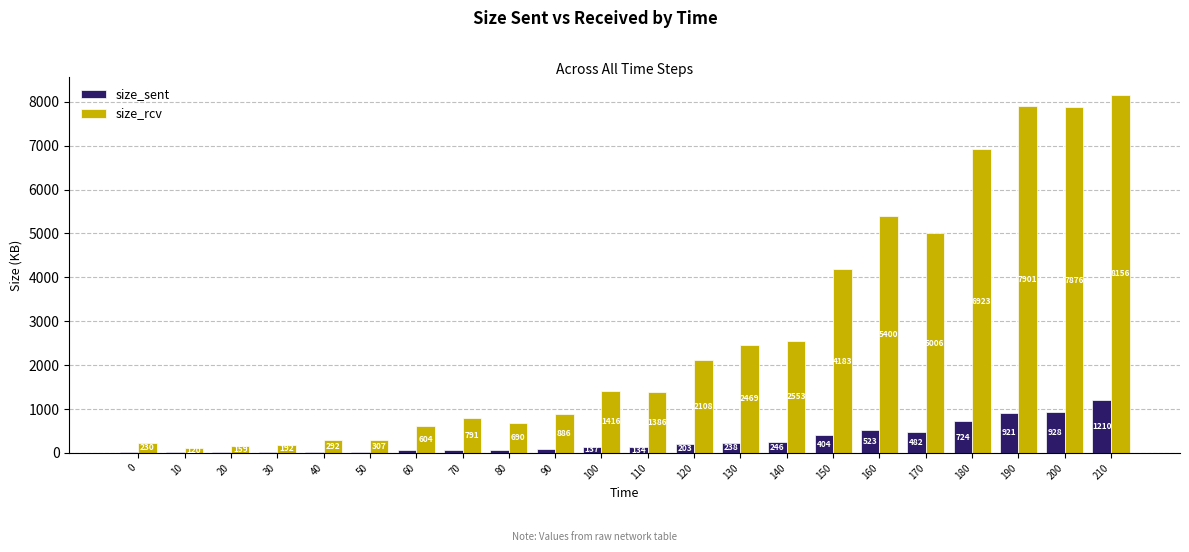

The value of size_sent at 180 is 723.6. True or false?

True